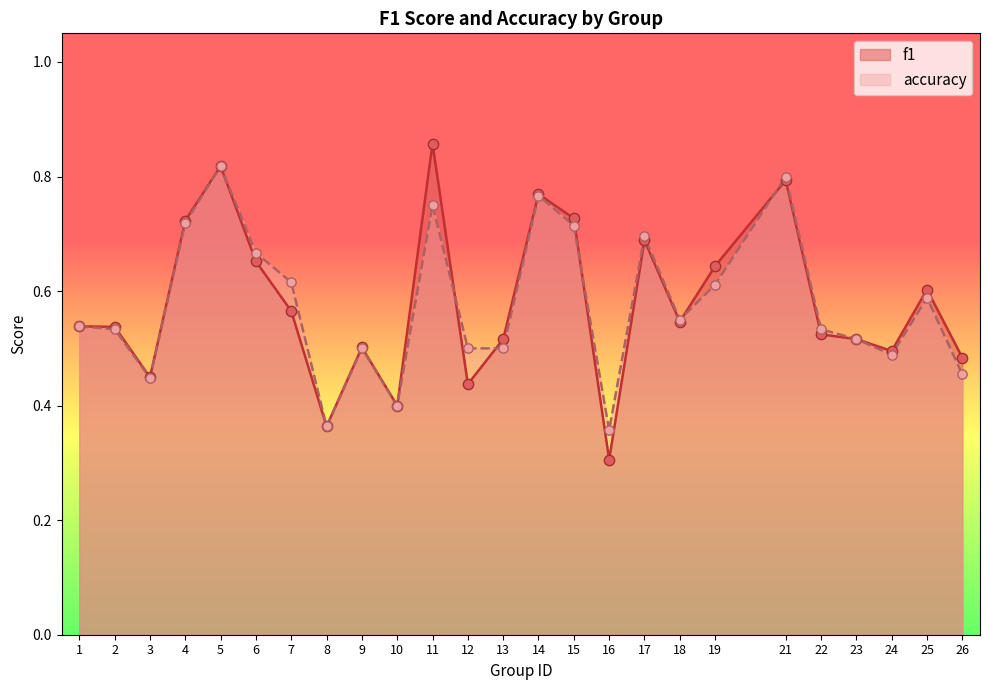

At which category is the sum across all series the highest?

5